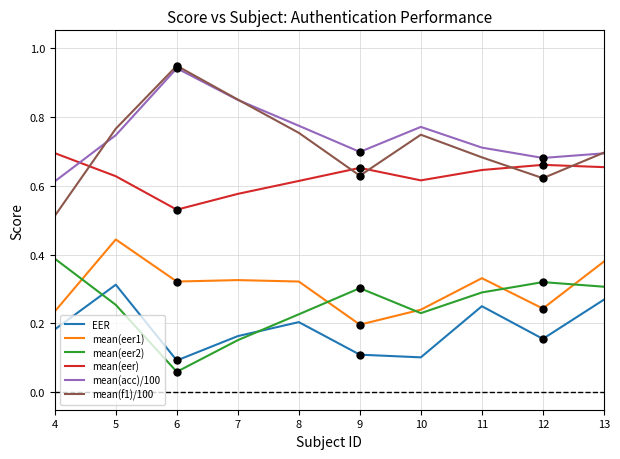

Which label corresponds to the smallest value in the chart?

6